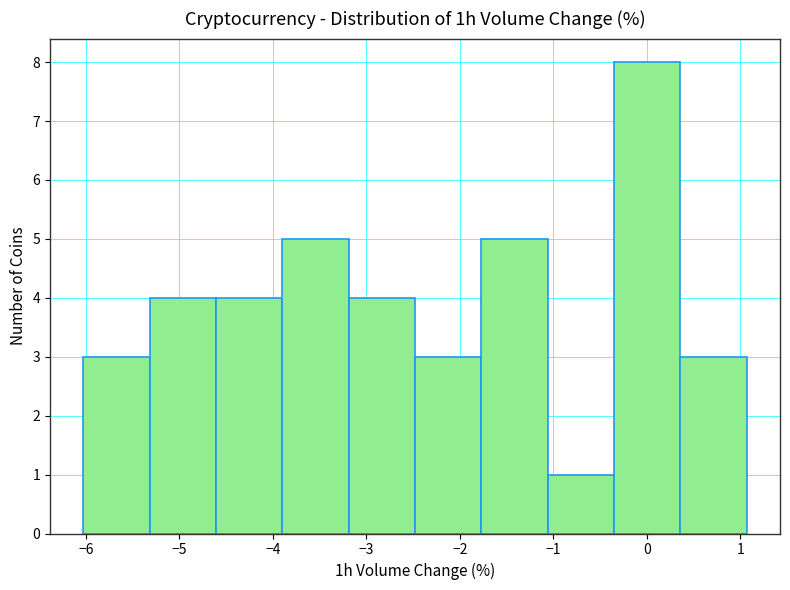

What is the height of the bar covering -0.35 to 0.36 on the x-axis? Neither the bar edges nor the heights are printed on the chart, so give them approximately, as read against the axes.

8